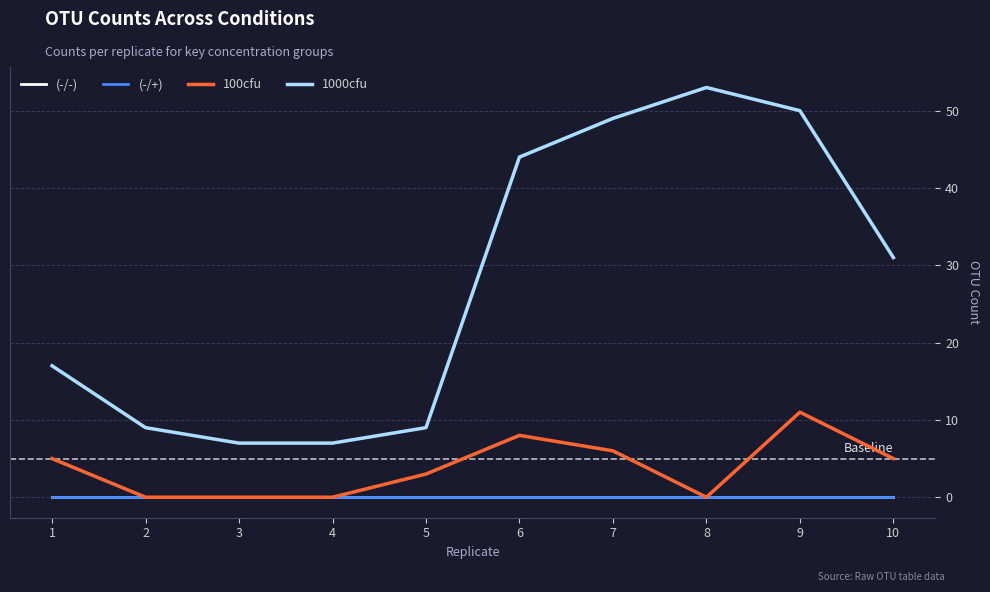

Is this an area chart (filled region under the line)?

No